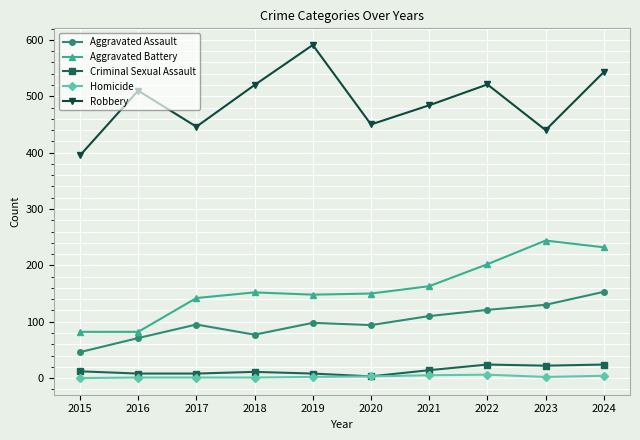

Does the chart display data point markers on the line(s)?

Yes